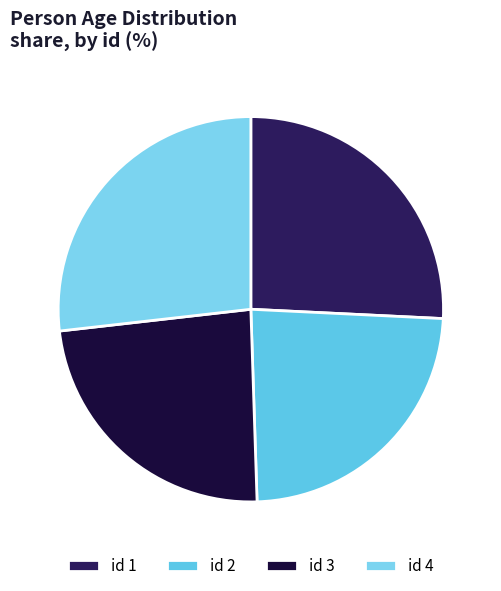

Is there any slice that represents more than half of the pie?

No